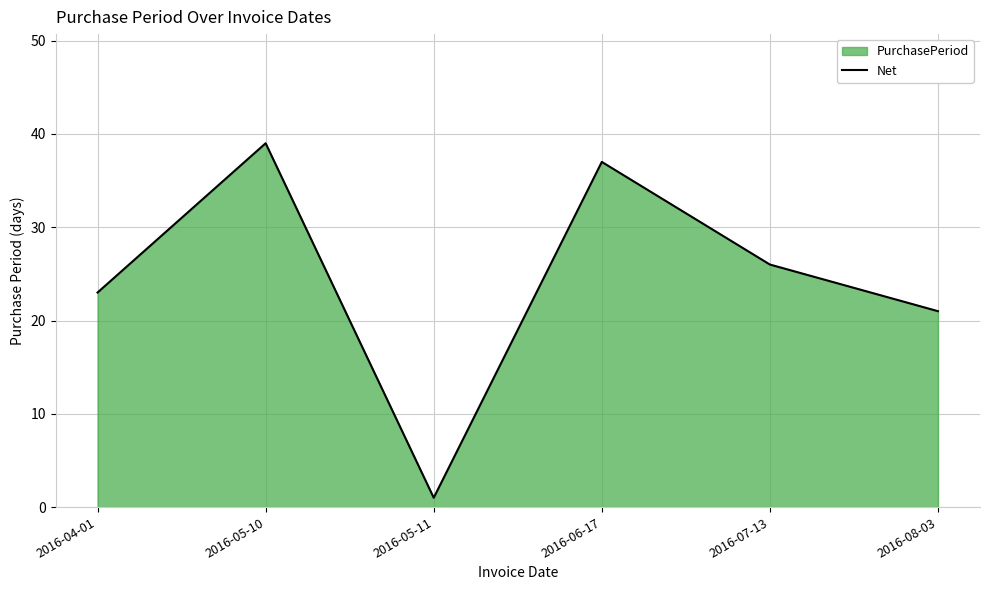

How many points are lower than both their immediate neighbors (excluding endpoints)?

1